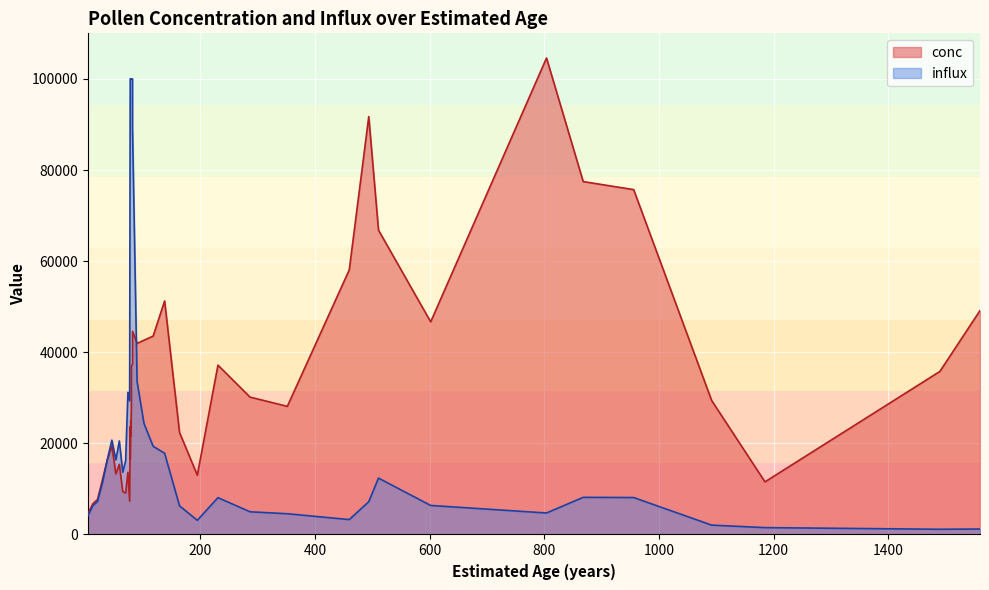

Rank the categories by value from lowest to highest.

4, 13, 77, 21, 70, 65, 1185, 30, 195, 53, 74, 59, 38, 78, 46, 79, 164, 78, 79, 80, 352, 1092, 287, 1490, 80, 231, 82, 90, 102, 118, 82, 602, 1560, 138, 460, 511, 956, 868, 494, 804